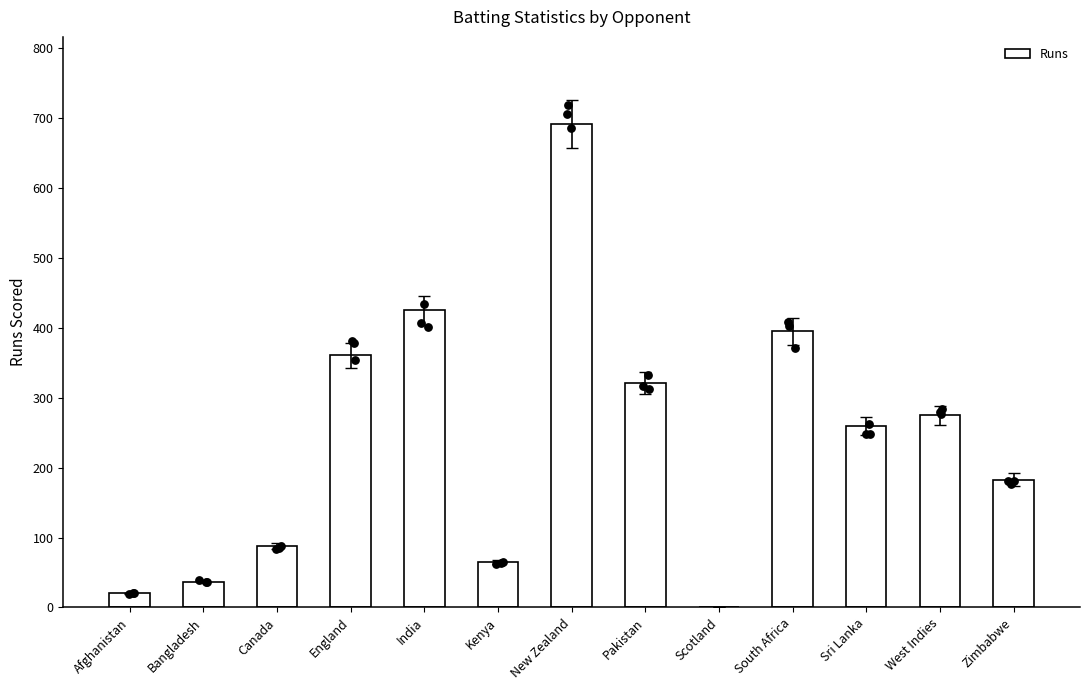

What is the change in value from England to Kenya?

-296